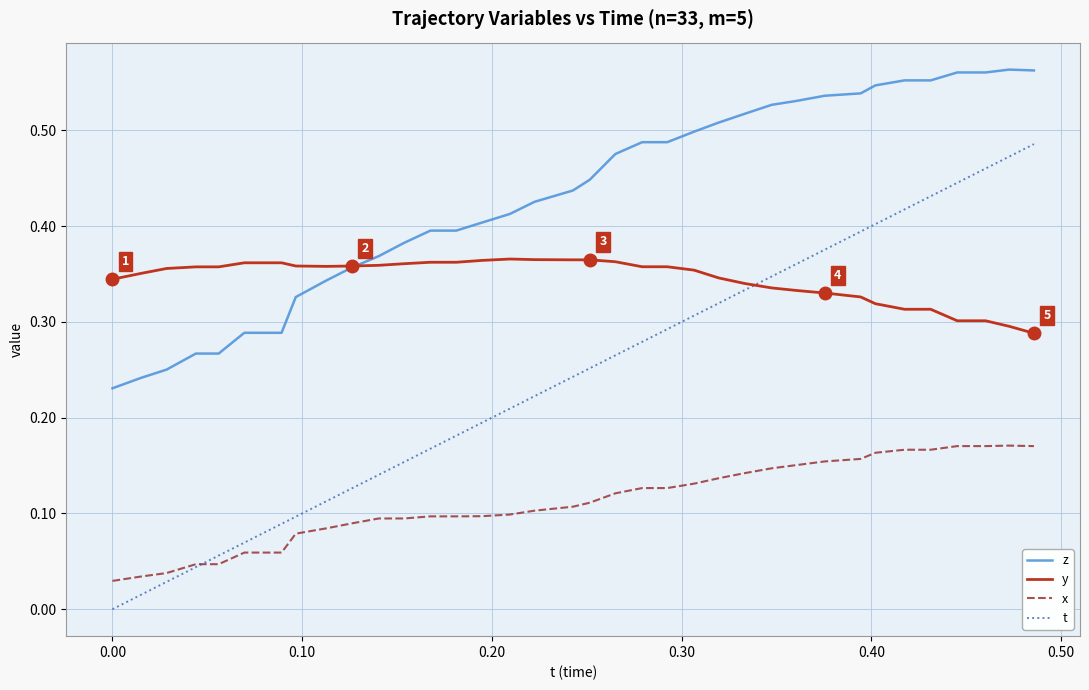

True or false: x and y intersect in this chart.

False